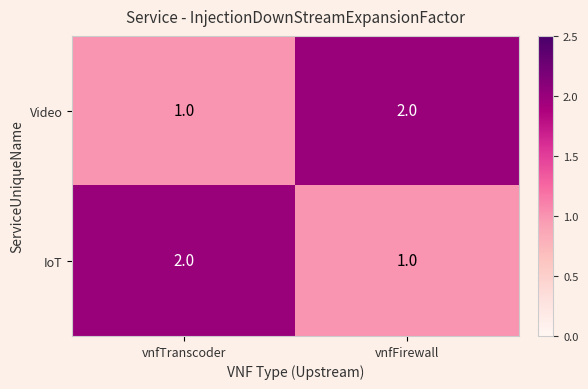

At which label is Video closest to 1?

vnfTranscoder